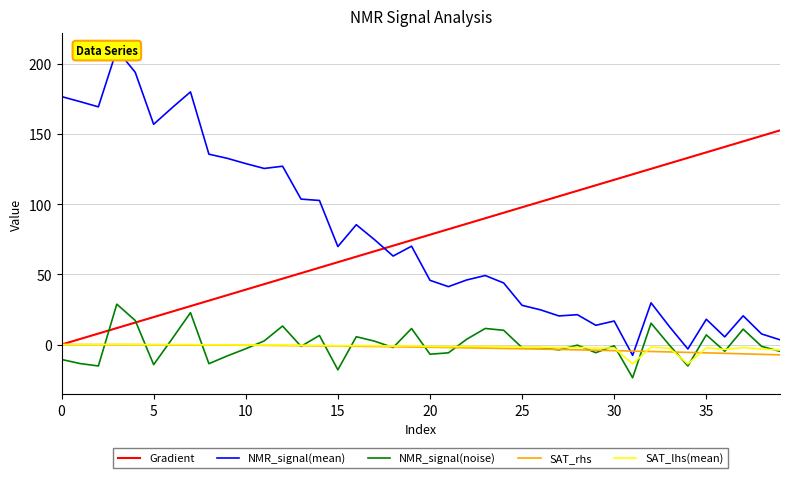

What is the smallest value displayed?

-23.7